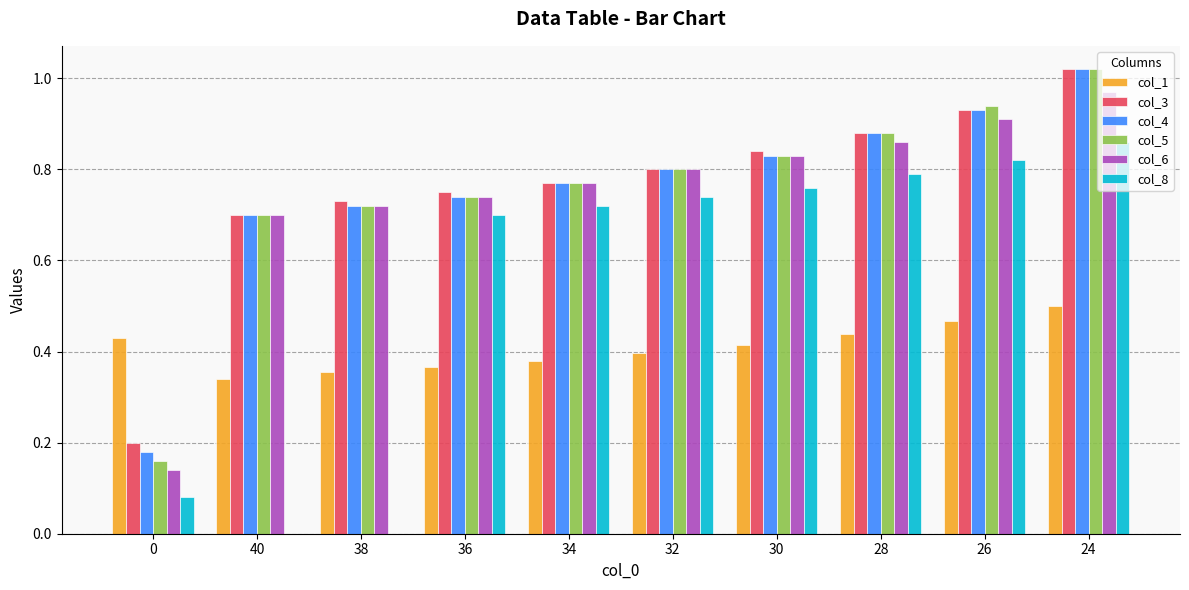

What is the sum of the col_3 values at 32 and 24?

1.8